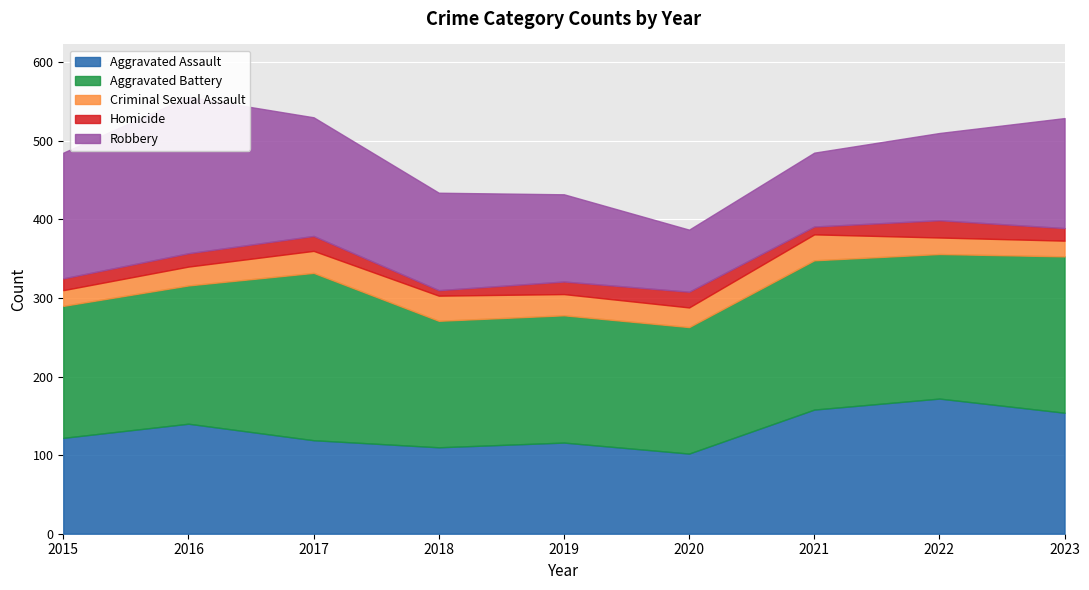

The Criminal Sexual Assault series shows 7 at 2021. True or false?

False